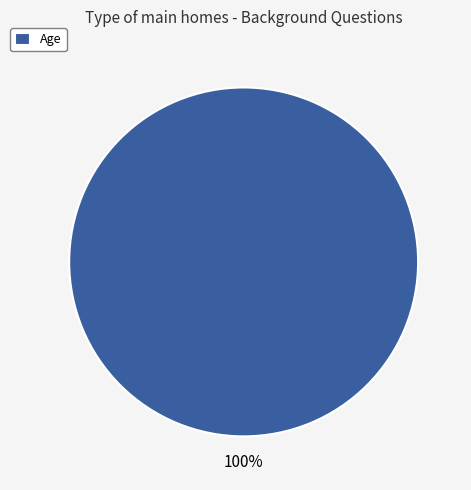

What percentage is the Age slice, to the nearest percent?

100%